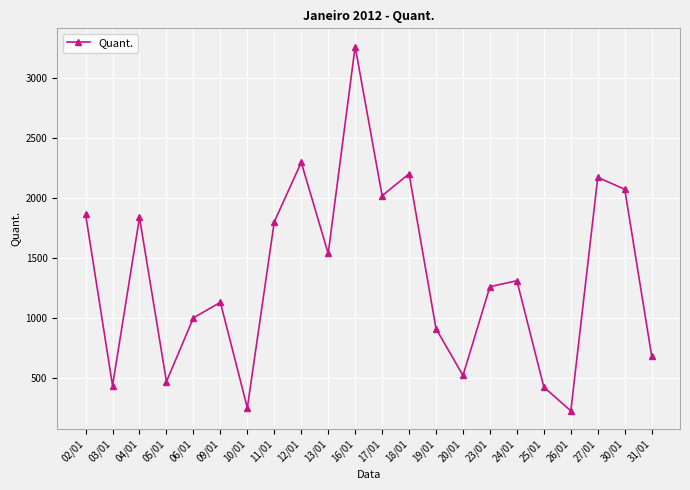

Count the number of data series in this chart.

1